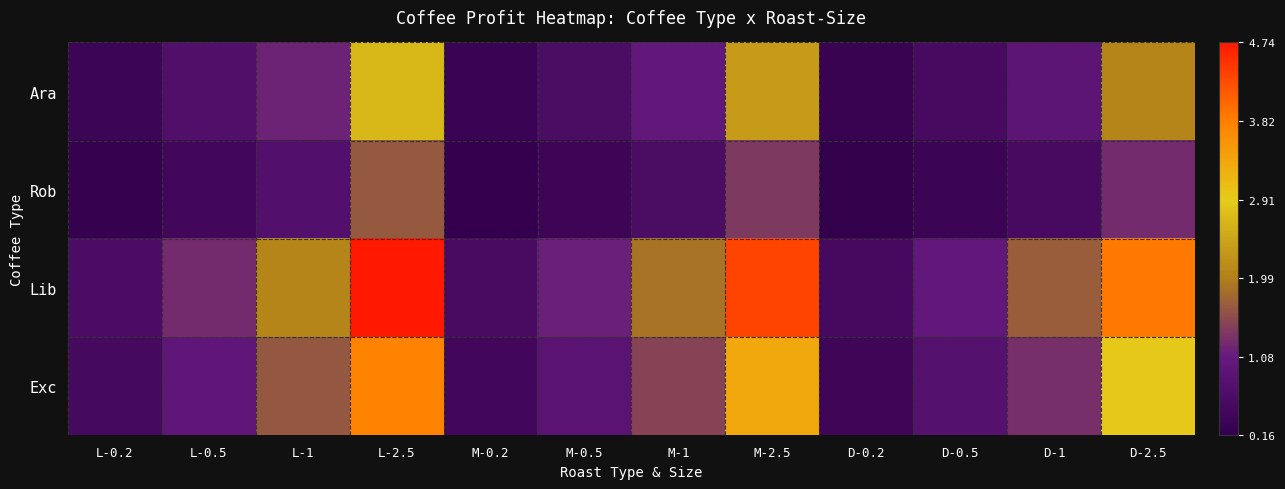

Which series has the largest range (max minus min)?

Lib